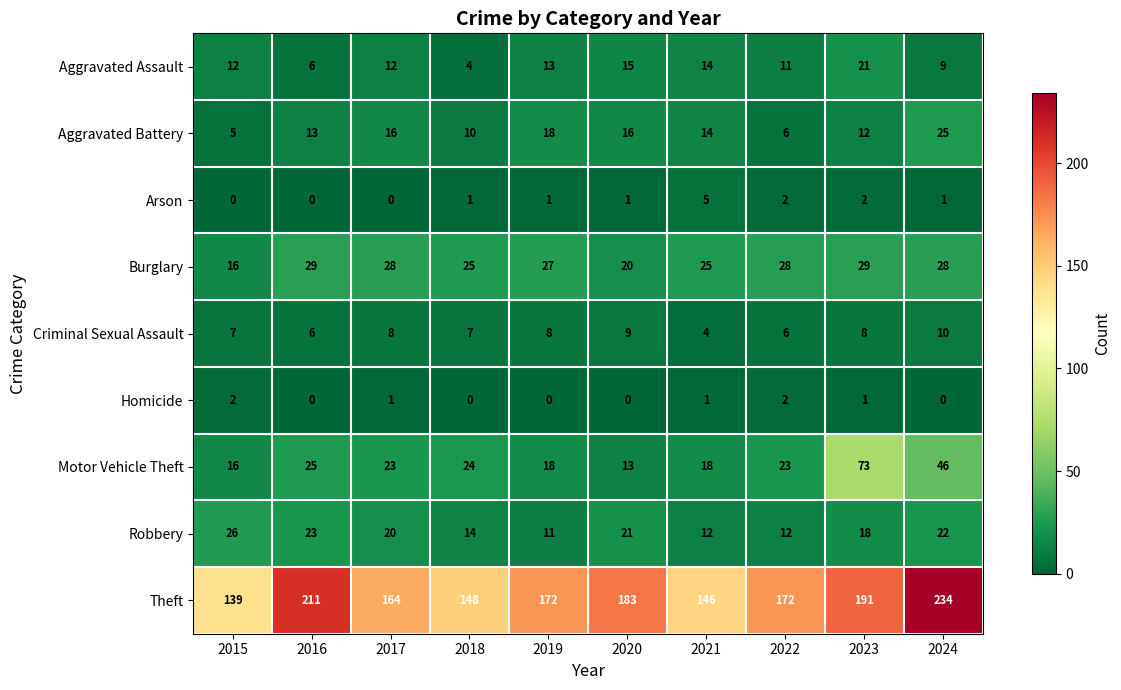

What is the greatest value displayed?

234